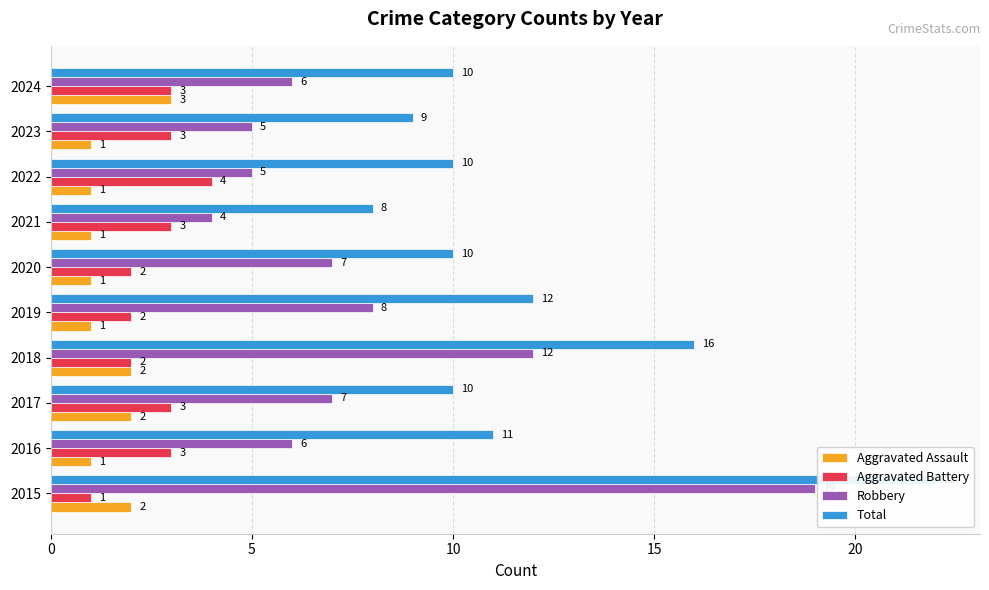

Count the Aggravated Battery values in the range 2 to 3.

8